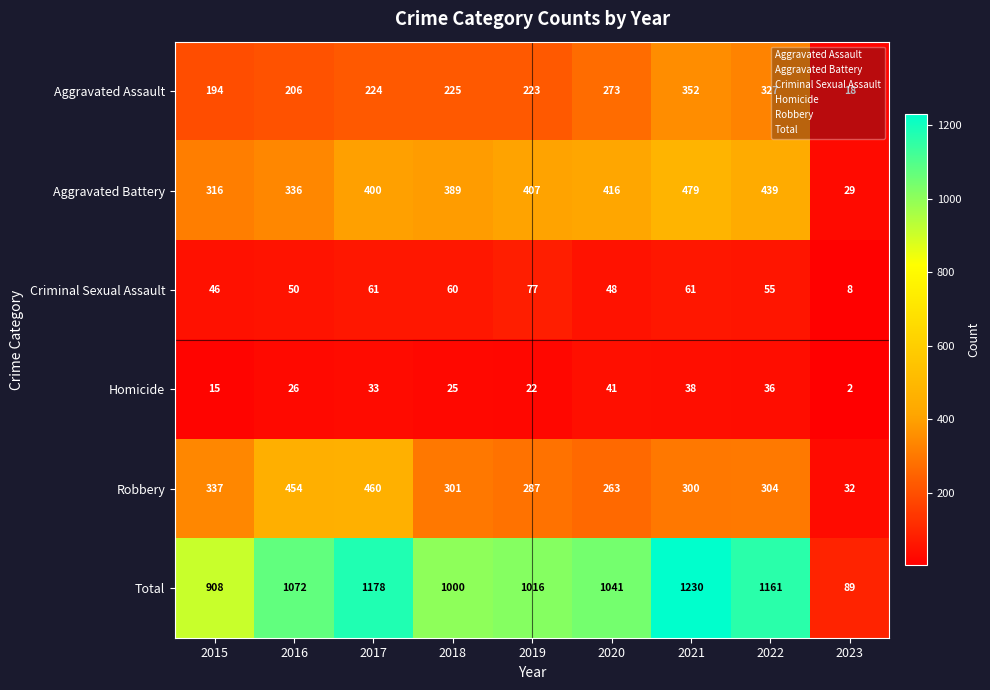

Which category has the lowest value across all series?

2023